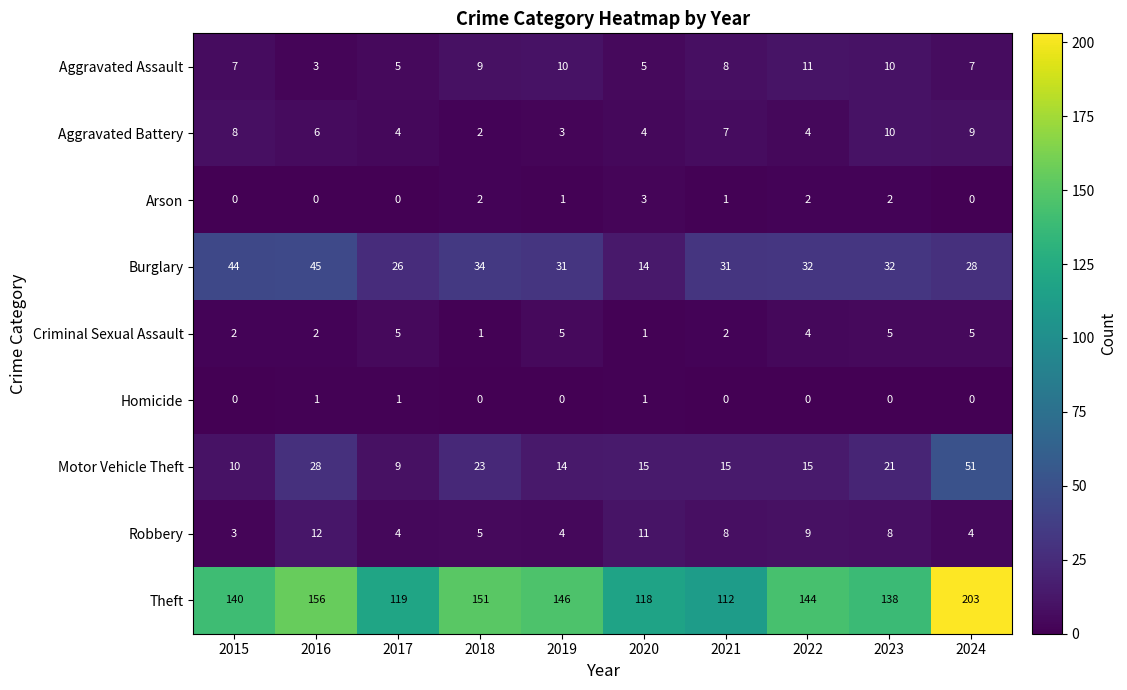

What is the highest value of the Aggravated Assault series?

11